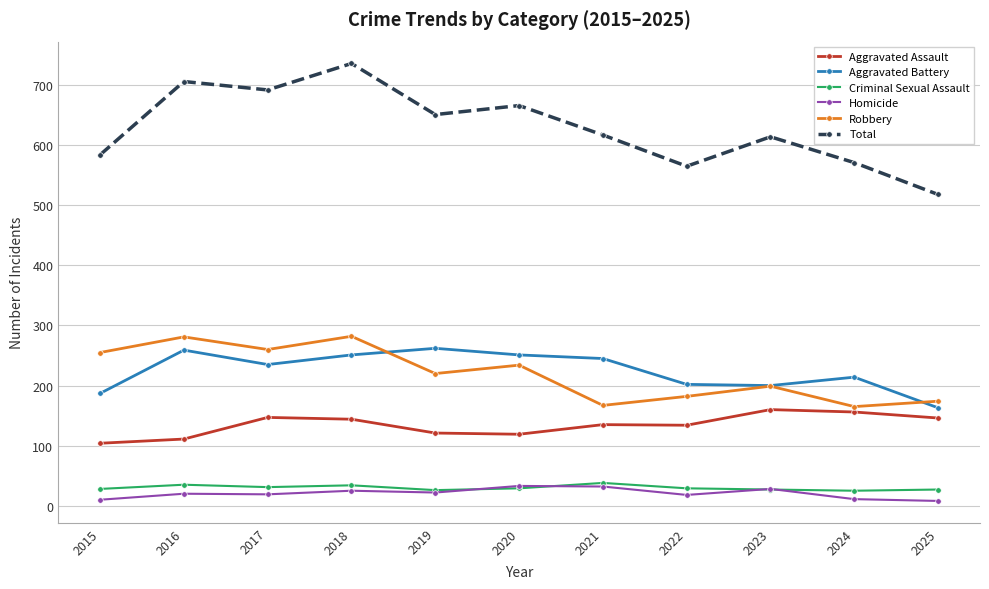

The Aggravated Battery series shows 371 at 2021. True or false?

False